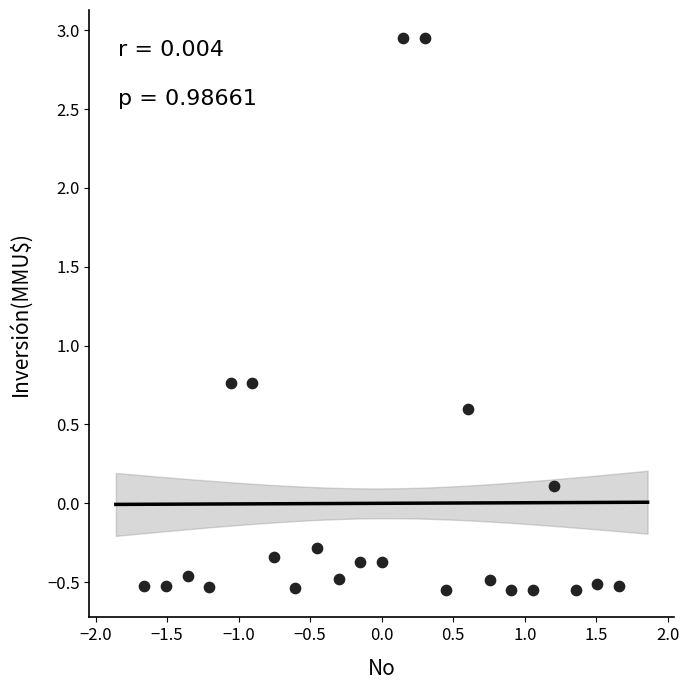

What is the range of X values (max minus min)?

3.3